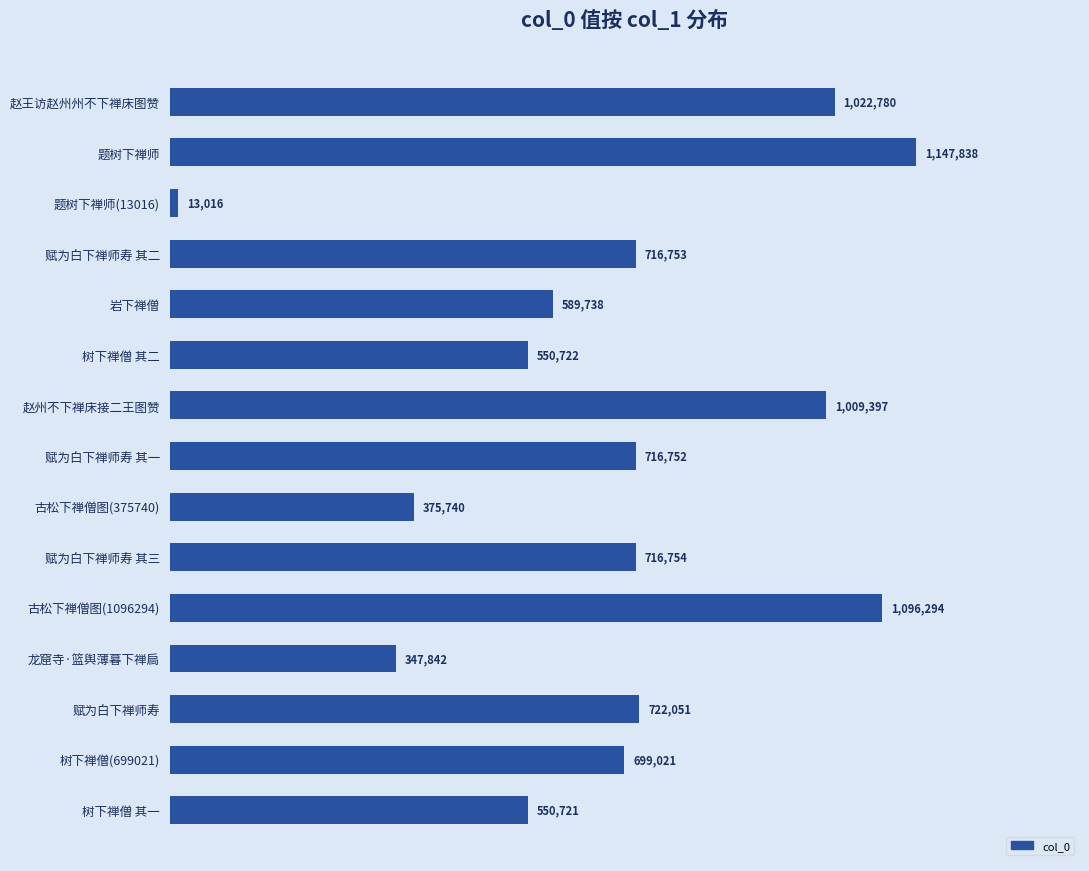

Count the number of categories in the chart.

15